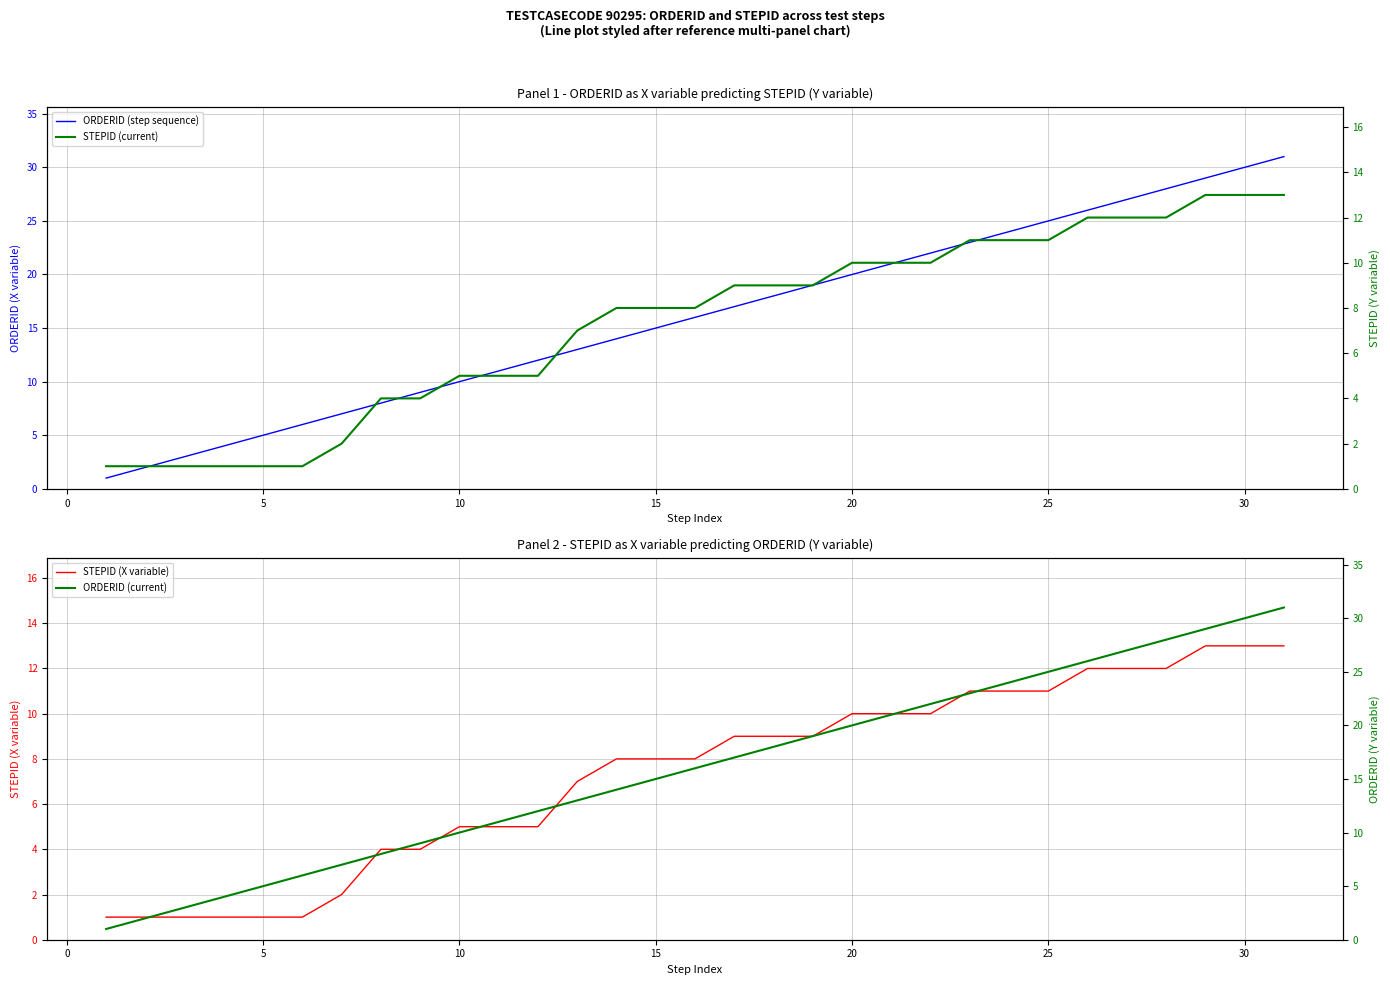

What is the highest value of the STEPID (X variable) series?

13